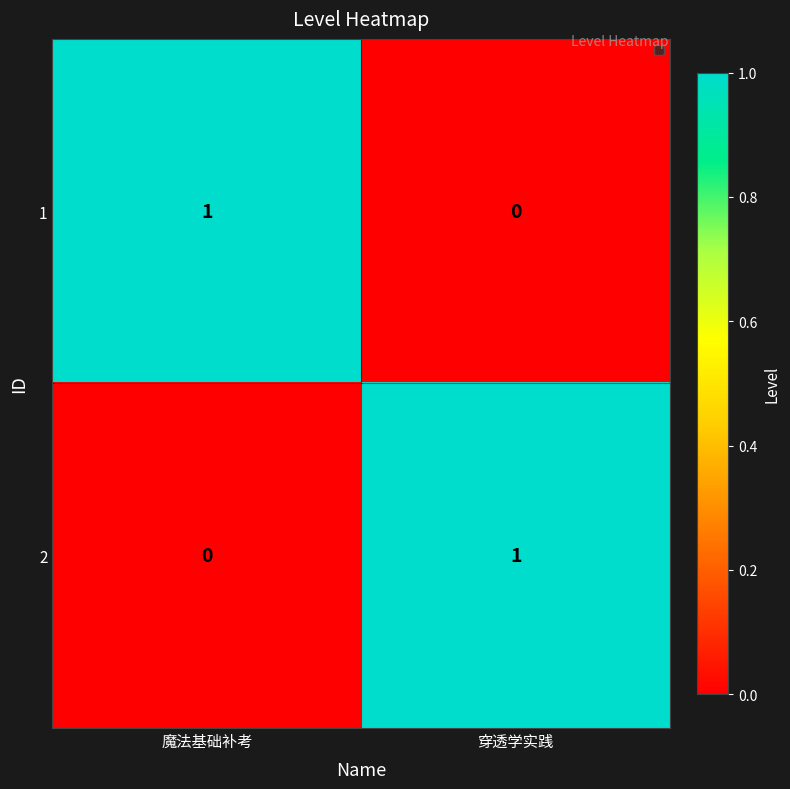

Reading left to right, transcribe all the data shown in this chart.

1: 1	0
2: 0	1